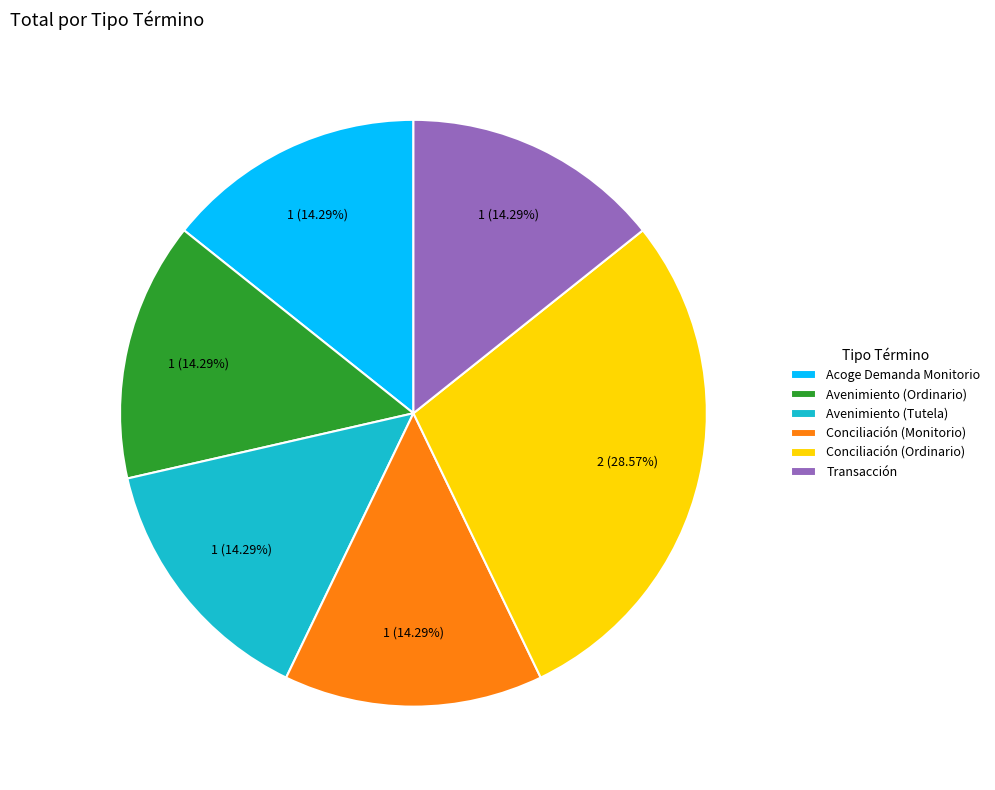

What percentage is the Avenimiento (Ordinario) slice, to the nearest percent?

14%